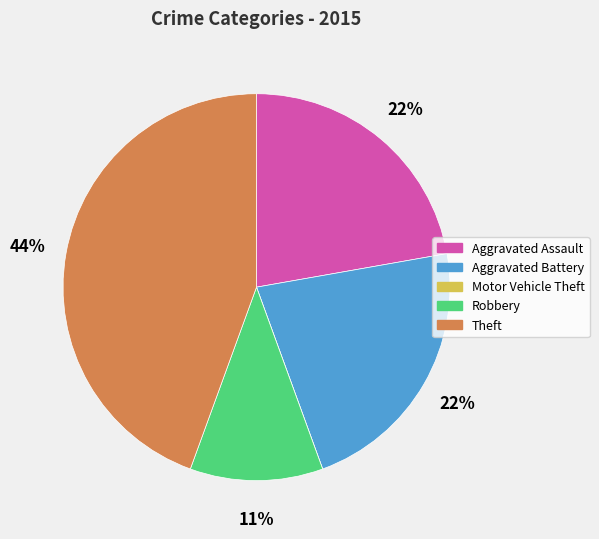

Is it true that Aggravated Battery is 22% of the pie?

True